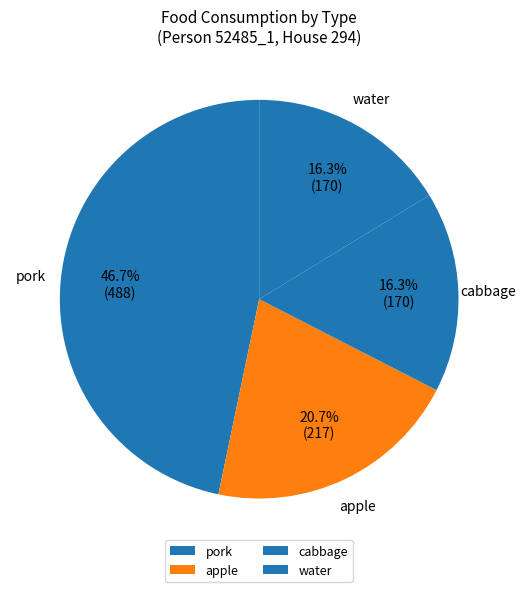

What is the ratio of the value at cabbage to the value at water?

1.0